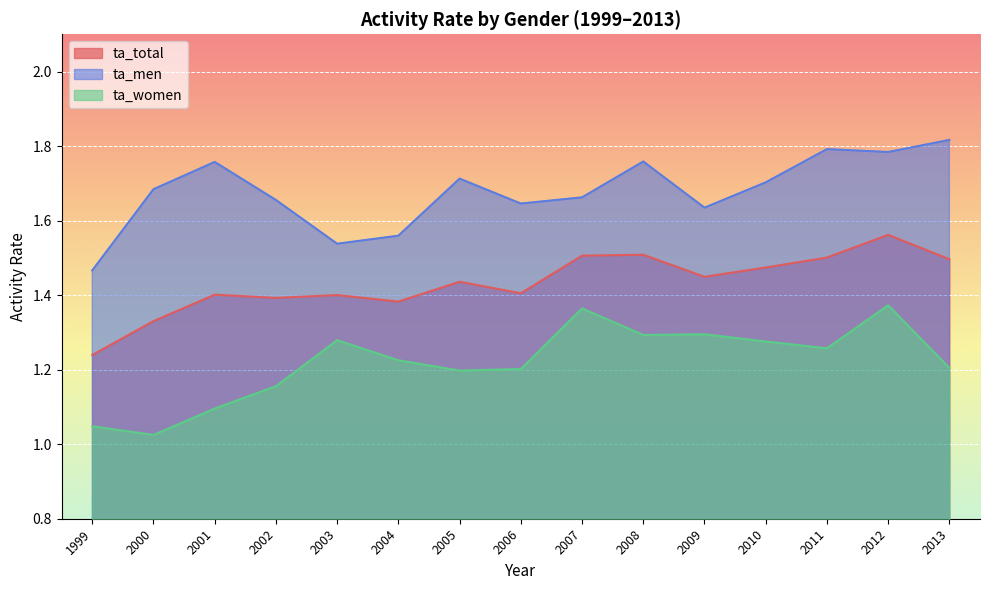

How many ta_men values are between 1 and 2?

15